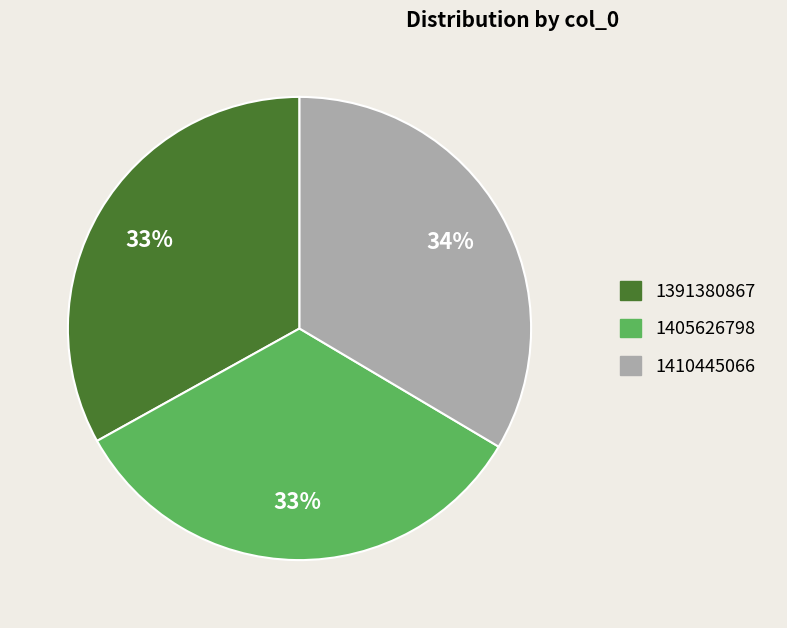

Does 1391380867 account for over 50% of the chart?

No